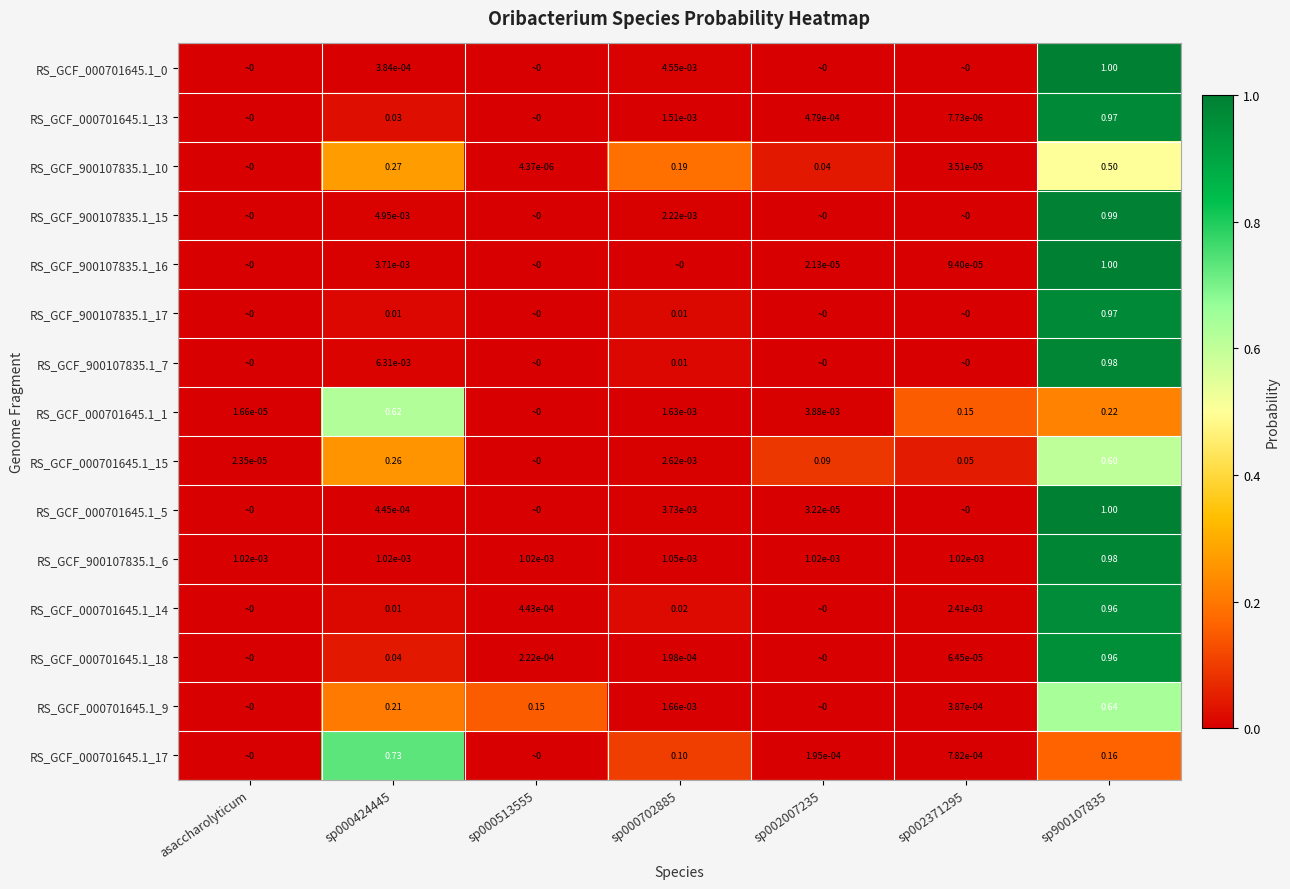

Is the value of RS_GCF_000701645.1_15 at asaccharolyticum greater than the value of RS_GCF_000701645.1_13 at sp002007235?

No